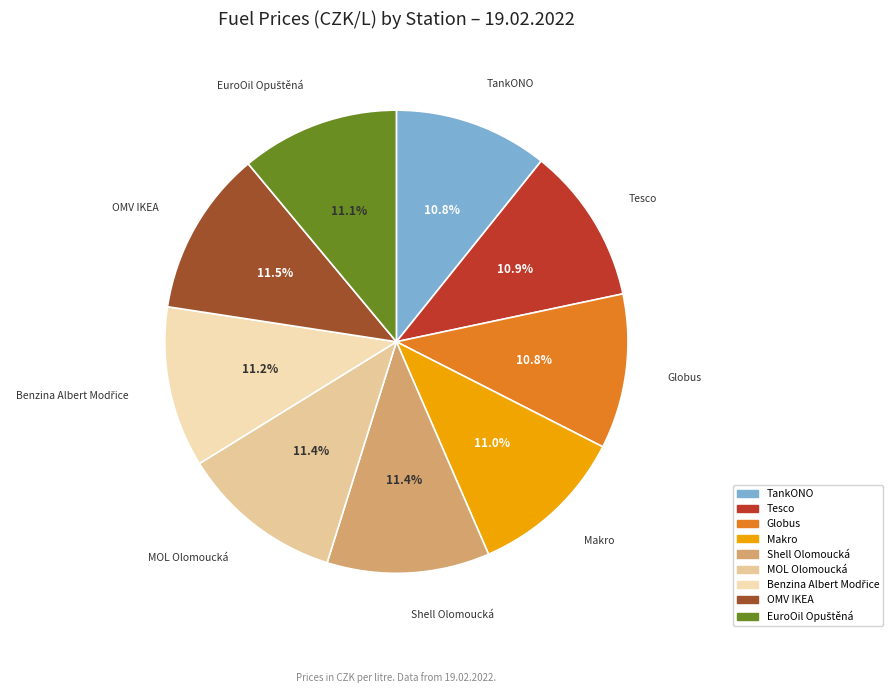

To the nearest percent, what is the average slice percentage?

11%